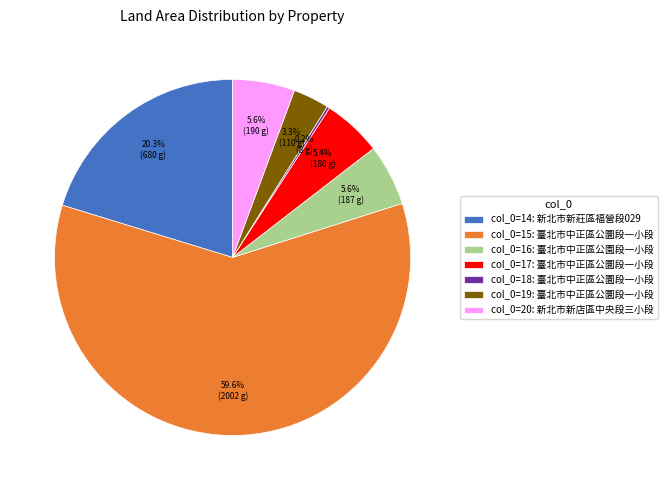

Which category has the biggest portion of the pie?

col_0=15: 臺北市中正區公圜段一小段